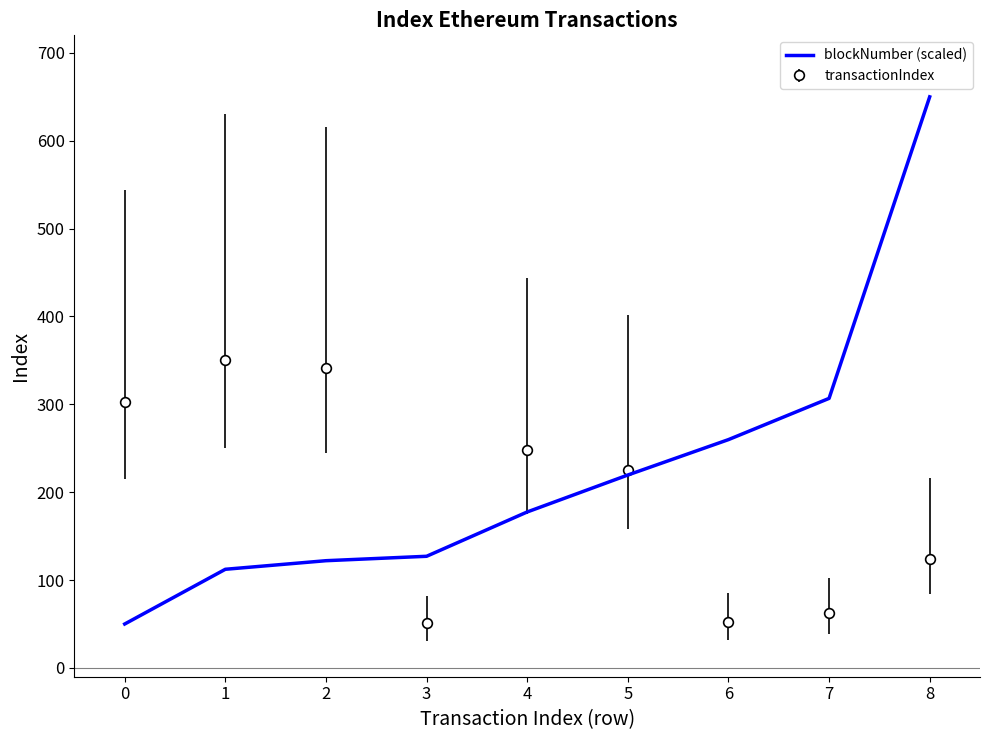

The value of transactionIndex at 3 is 50.9. True or false?

True